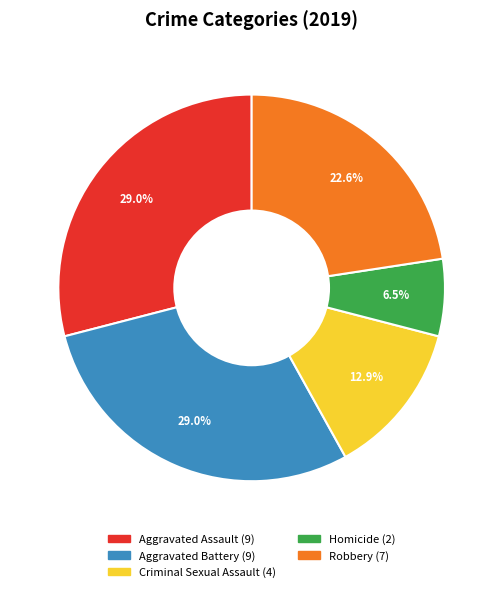

To the nearest percent, what is the difference between the Criminal Sexual Assault and Robbery slice percentages?

10%